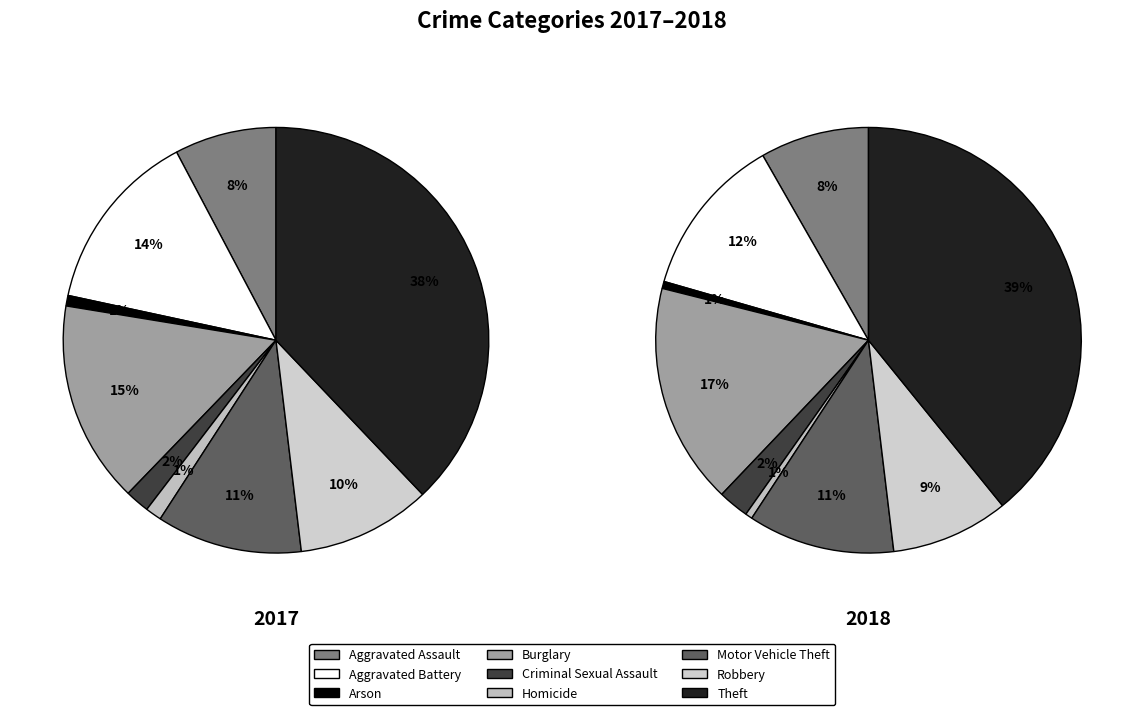

To the nearest percent, what portion does Robbery represent?

9%